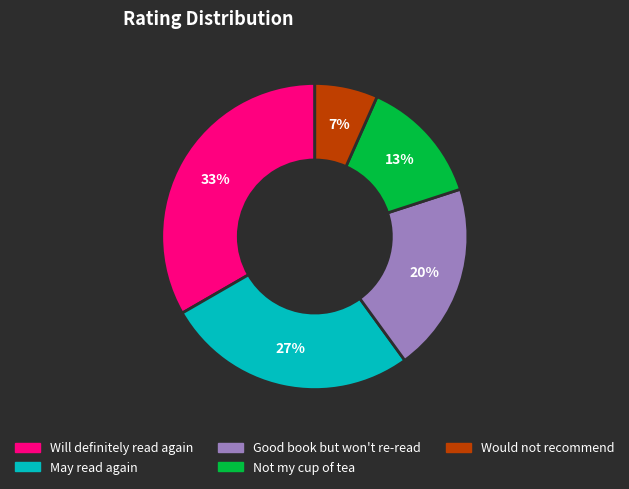

To the nearest percent, what is the average slice percentage?

20%